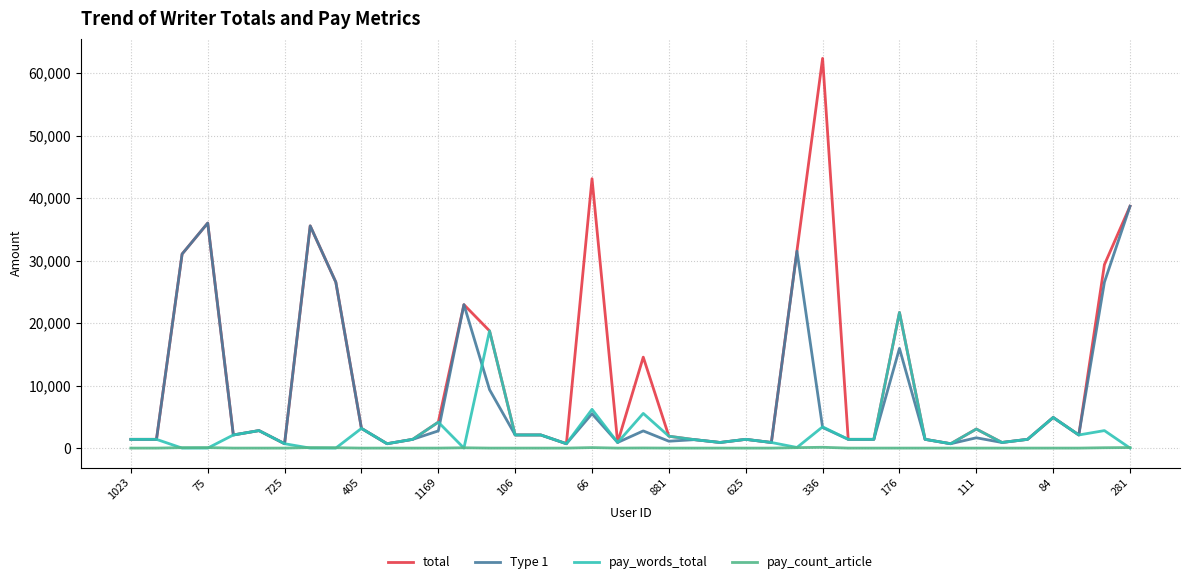

What is the sum of all pay_words_total values?

105800